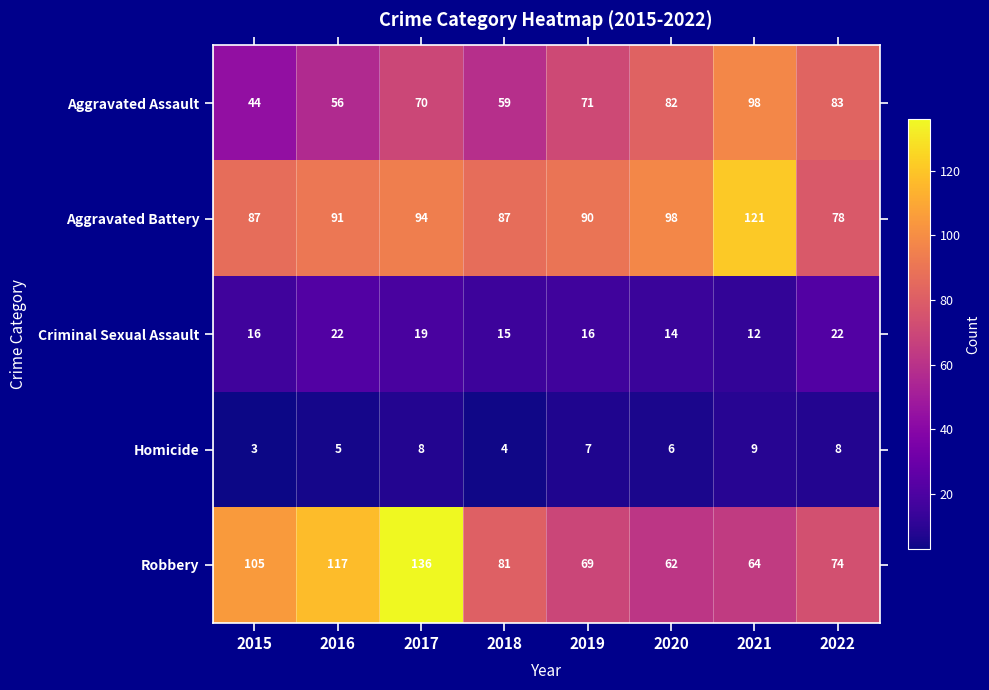

The value of Aggravated Battery at 2020 is 98. True or false?

True